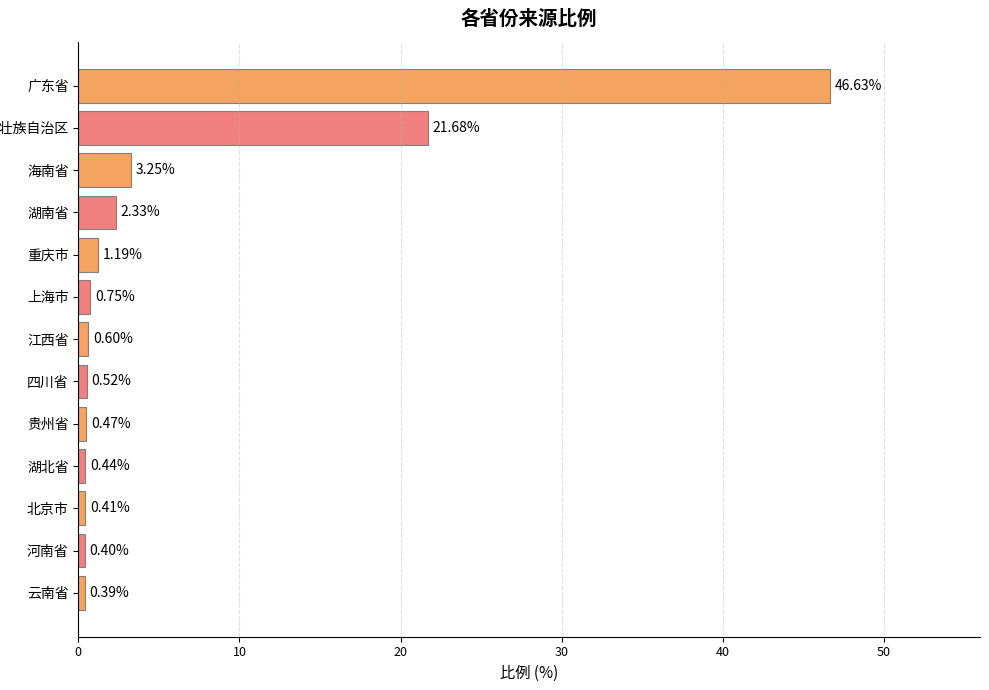

Rank the categories by value from highest to lowest.

广东省, 广西壮族自治区, 海南省, 湖南省, 重庆市, 上海市, 江西省, 四川省, 贵州省, 湖北省, 北京市, 河南省, 云南省